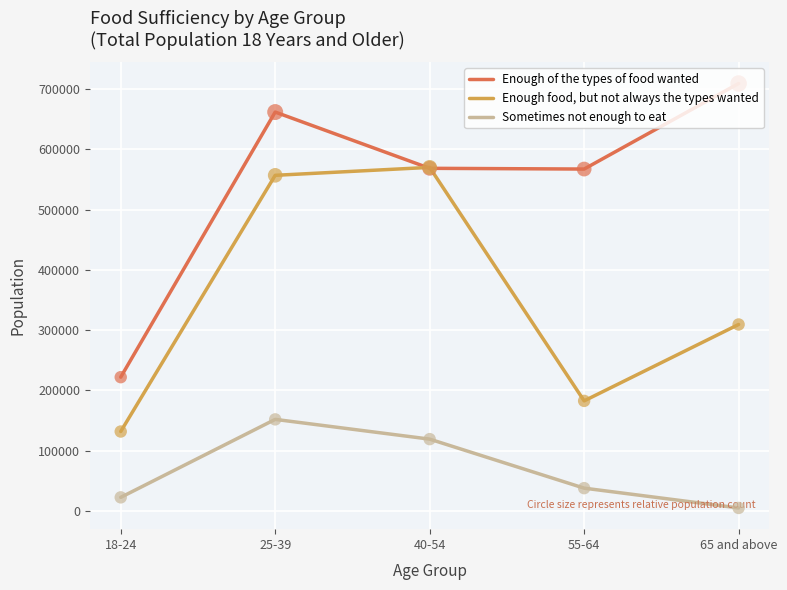

Is the value of Sometimes not enough to eat at 55-64 greater than the value of Enough food, but not always the types wanted at 65 and above?

No